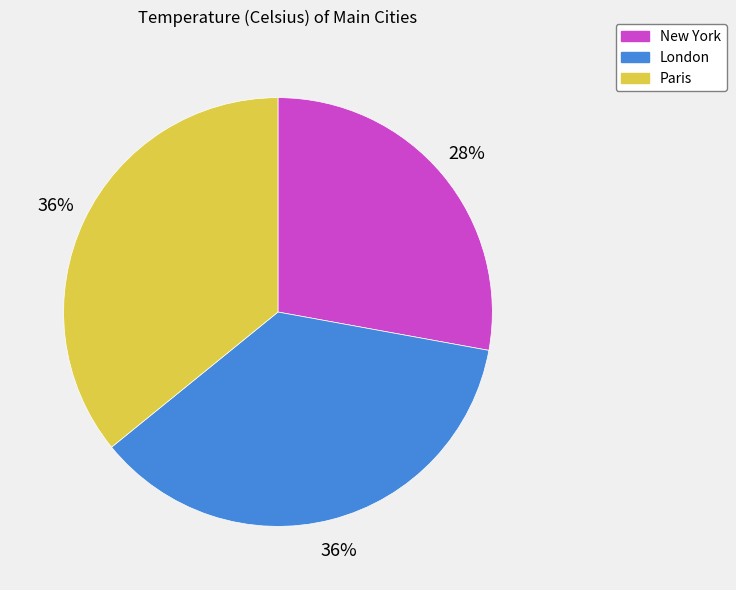

What percentage is the London slice, to the nearest percent?

36%